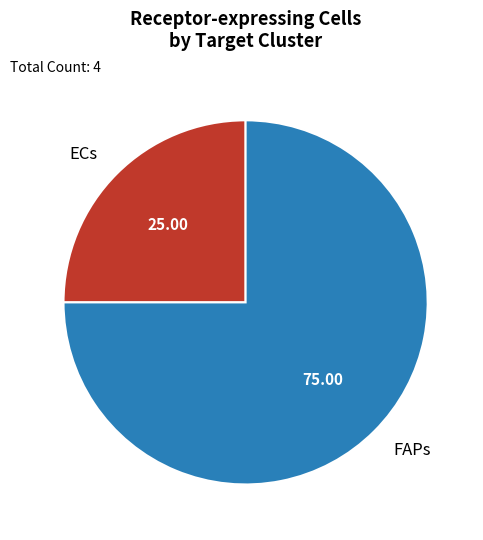

Is FAPs the majority of the pie?

Yes